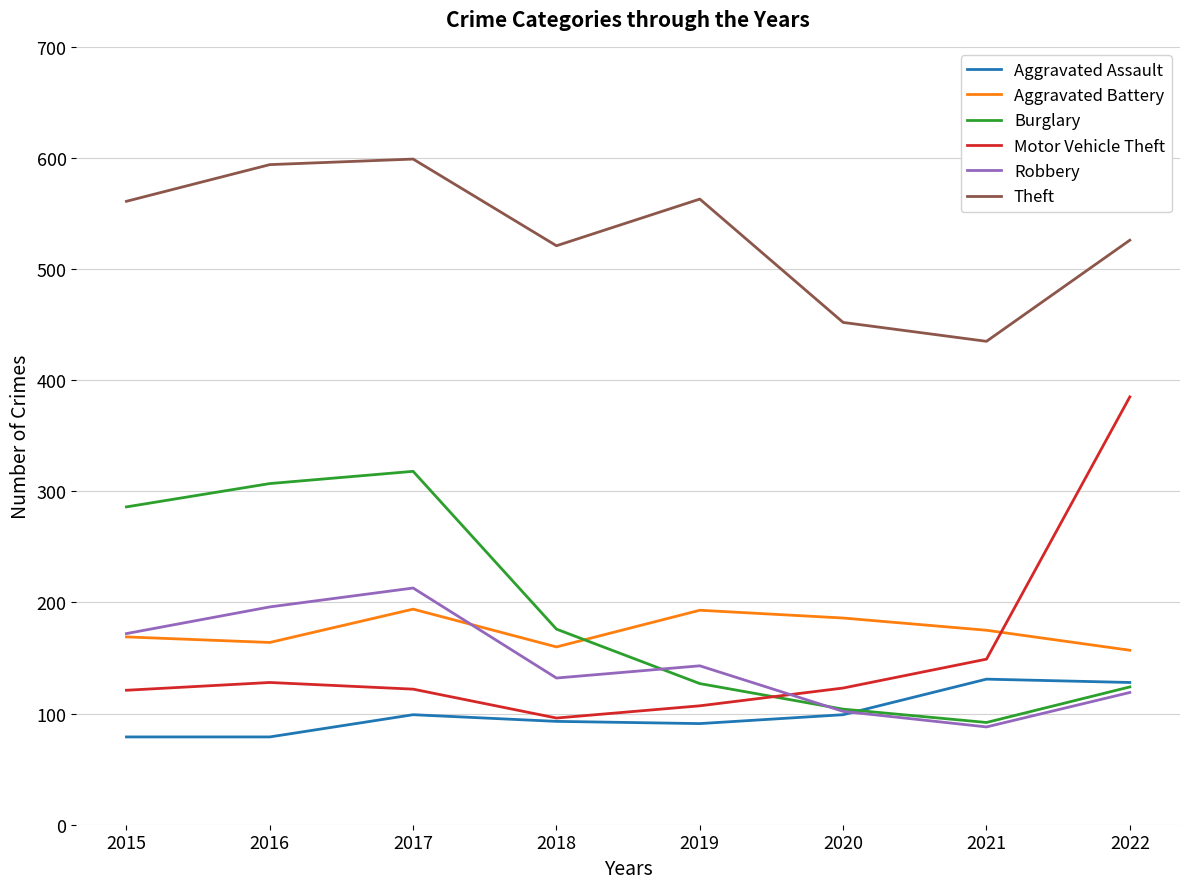

Which series changed the most between 2017 and 2019?

Burglary